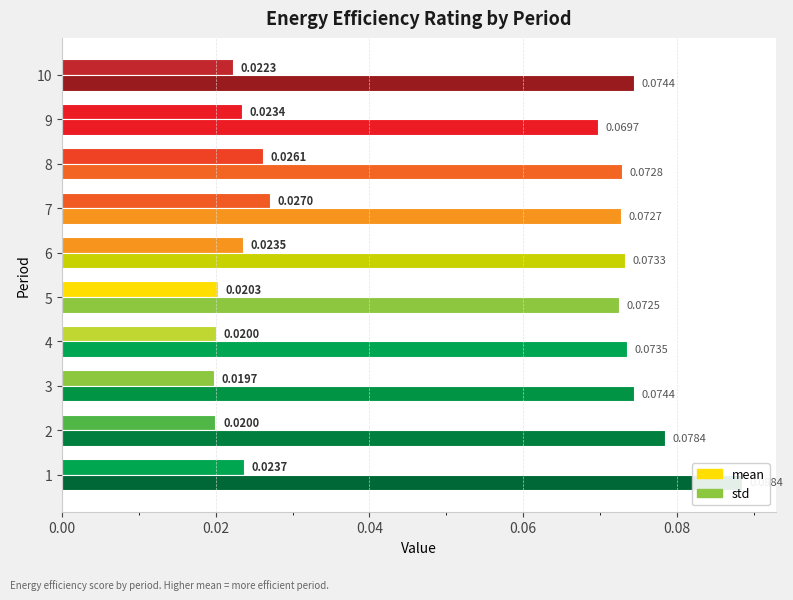

List the series in order of their peak value, highest first.

std, mean